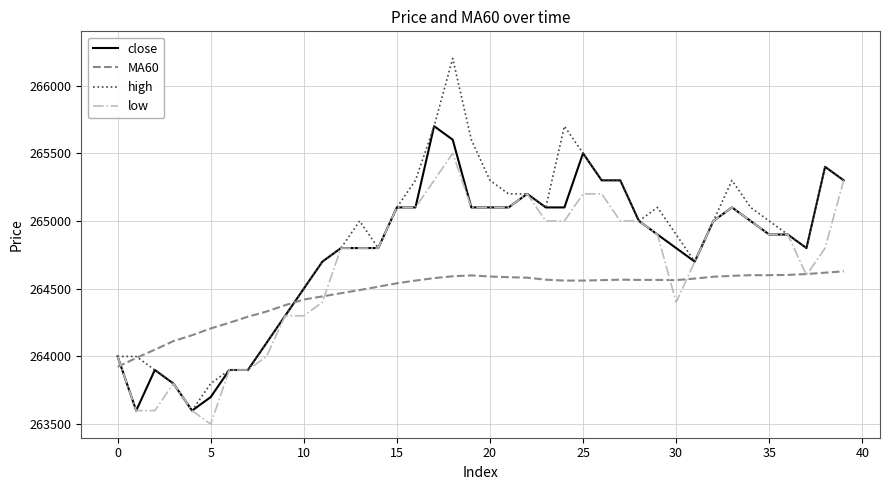

Rank the series by their maximum value, from highest to lowest.

high, close, low, MA60